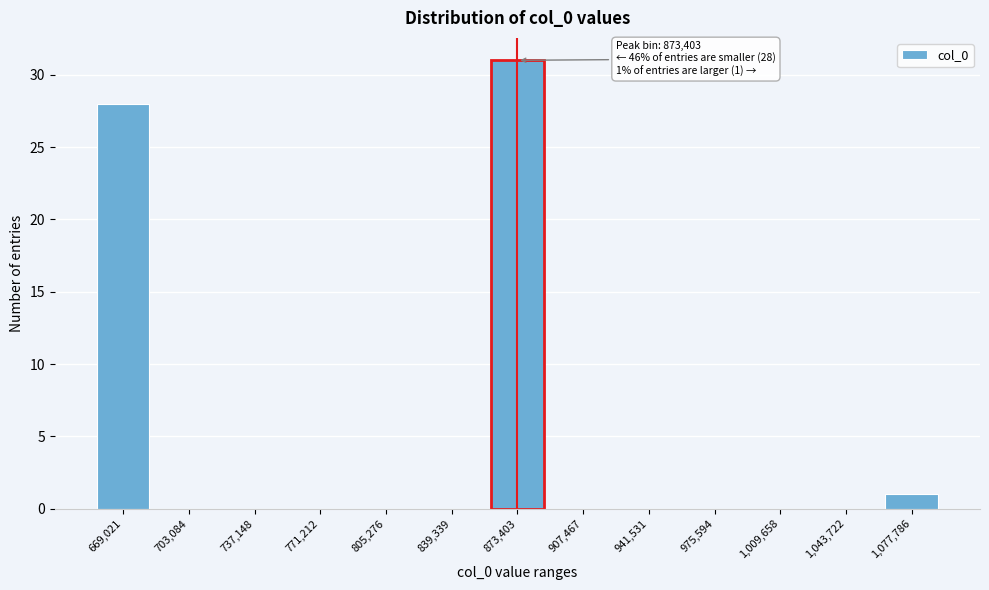

Reading left to right, what are all the values shown in this chart?

669,021=28	703,084=0	737,148=0	771,212=0	805,276=0	839,339=0	873,403=31	907,467=0	941,531=0	975,594=0	1,009,658=0	1,043,722=0	1,077,786=1